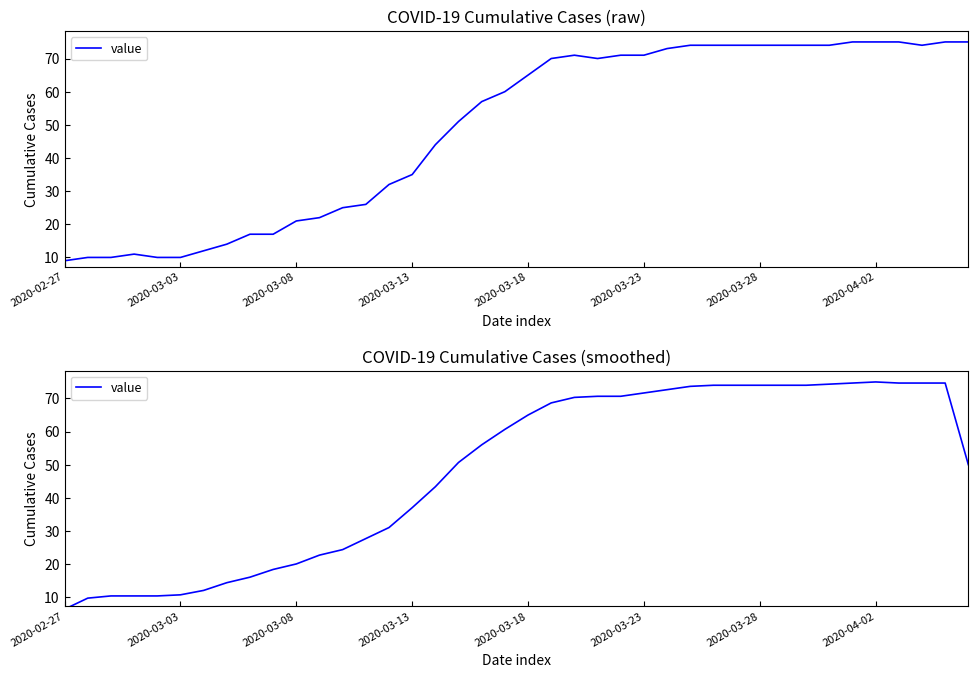

What is the smallest value displayed?

6.3